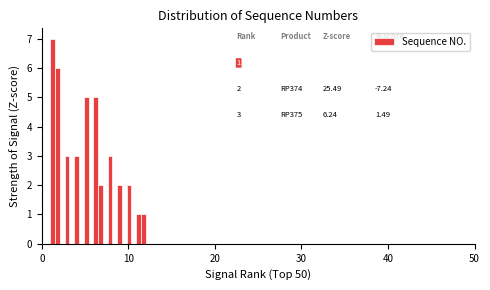

Read against the x-axis, roughly where is the centre of the tallest bar?

1